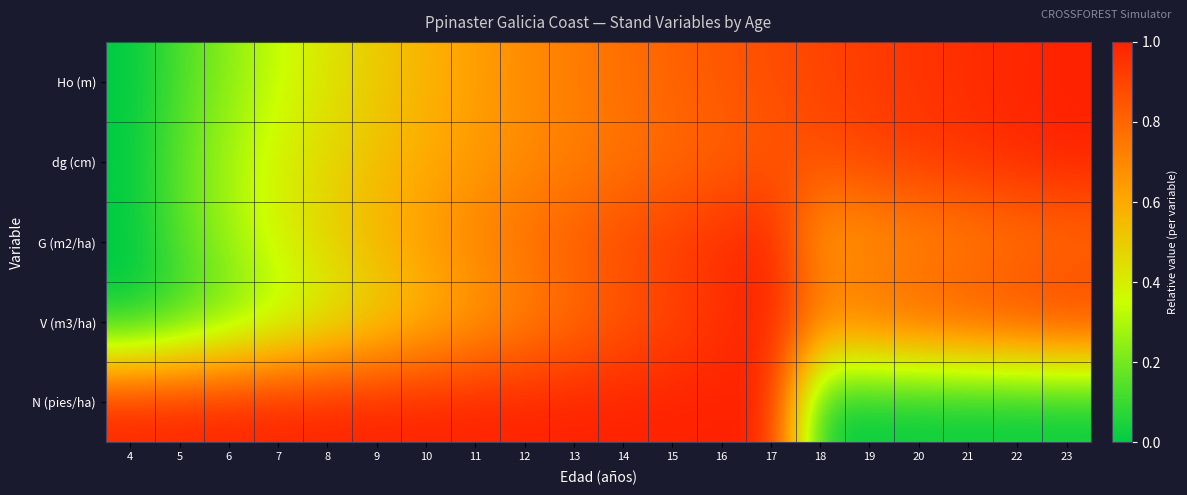

At how many categories does at least one series exceed 0?

20